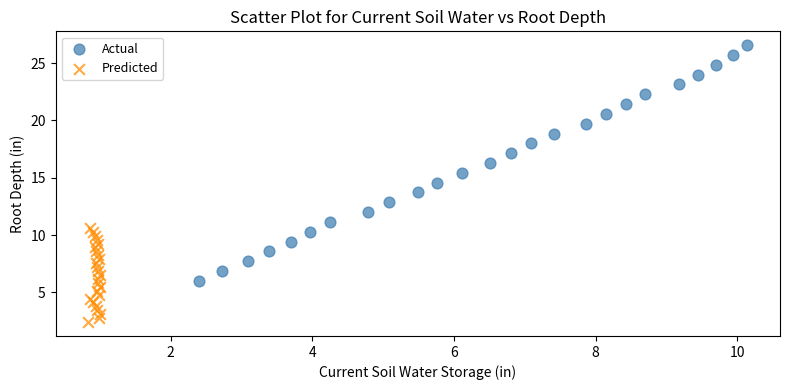

Which series reaches the maximum Y coordinate?

Actual